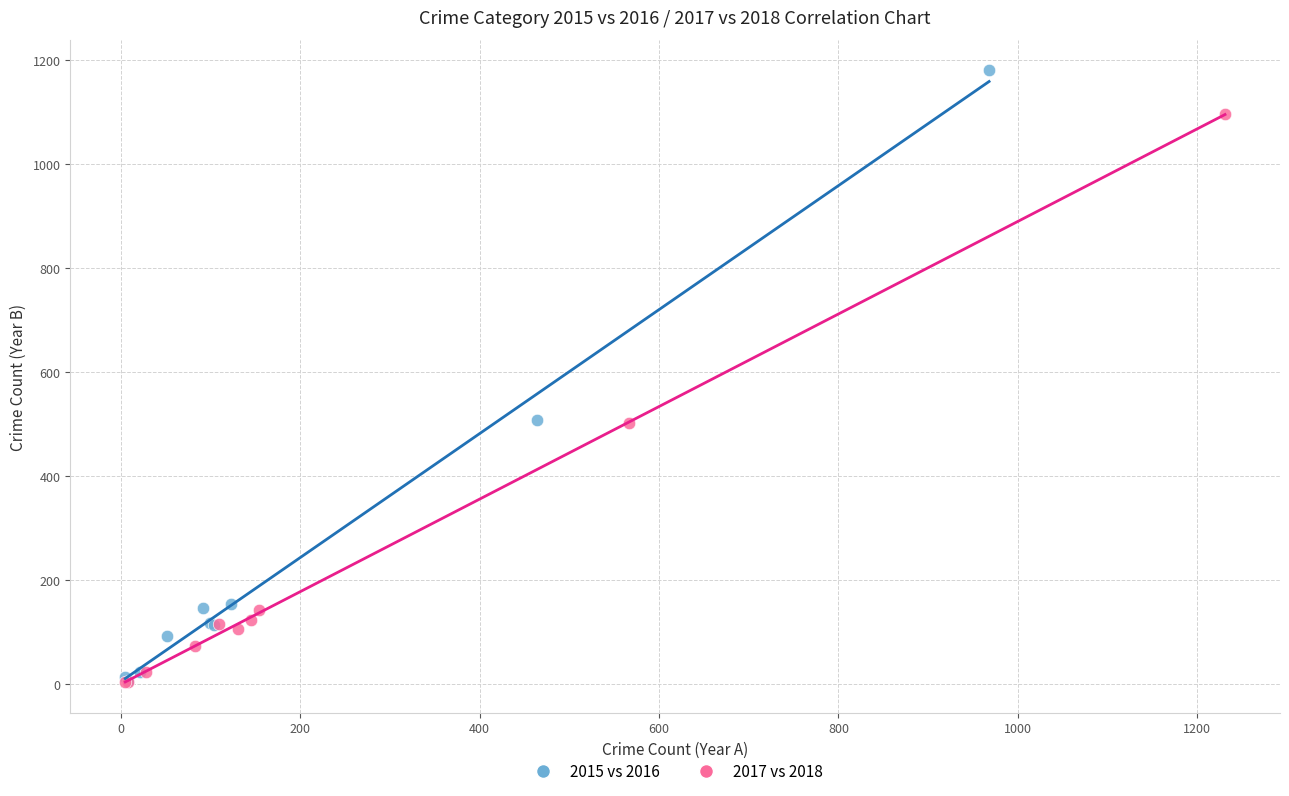

Which series contains the highest Y value?

2015 vs 2016